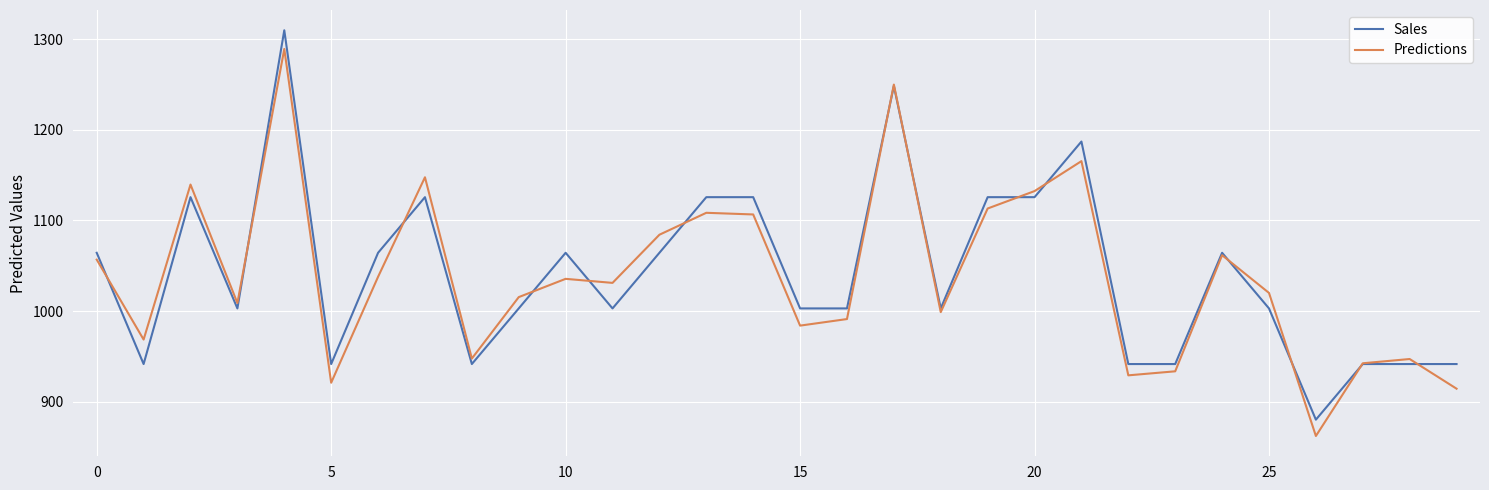

How many lines are shown in the chart?

2